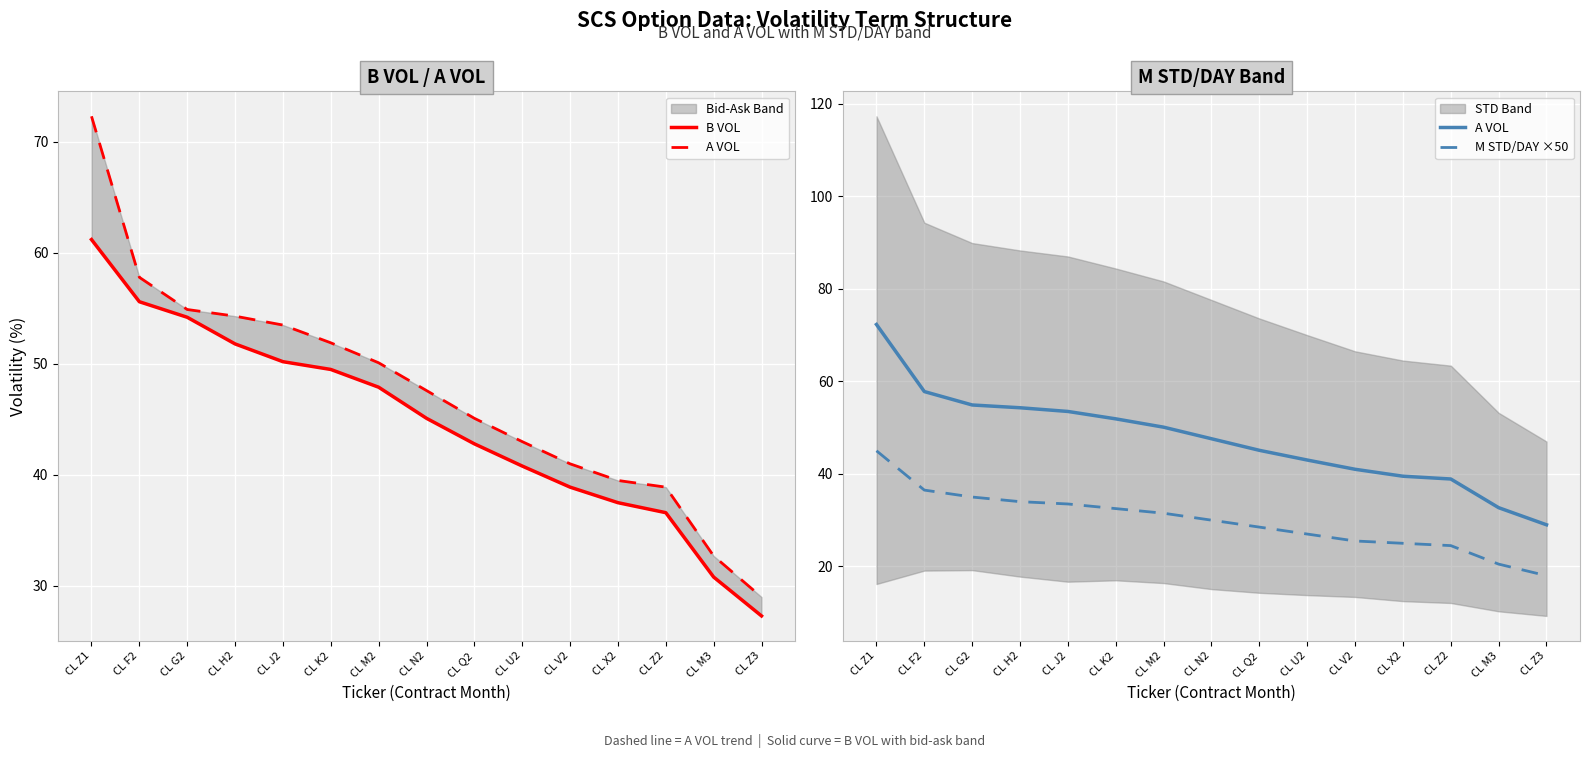

Rank the series at CL Z1 from highest to lowest value.

A VOL, B VOL, M STD/DAY ×50